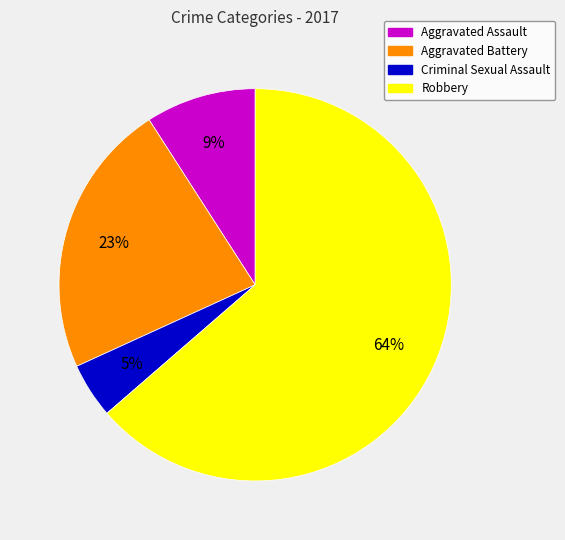

To the nearest percent, what portion does Aggravated Assault represent?

9%